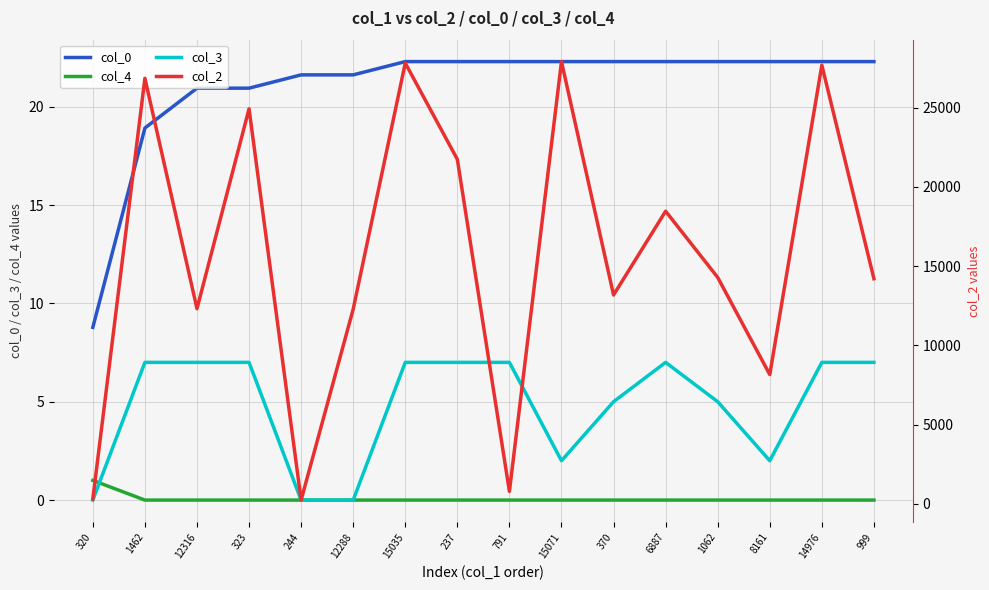

At which category is the sum across all series the highest?

15071